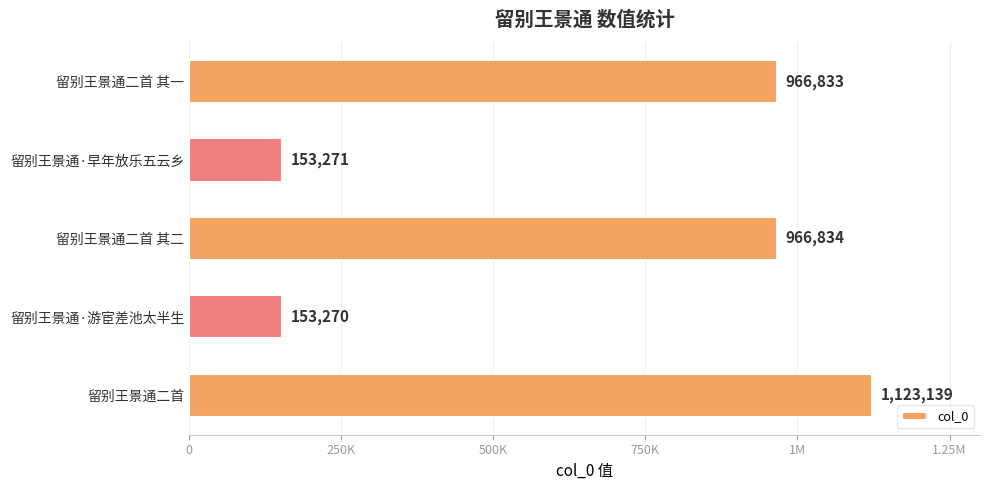

What is the sum of all values?

3363347